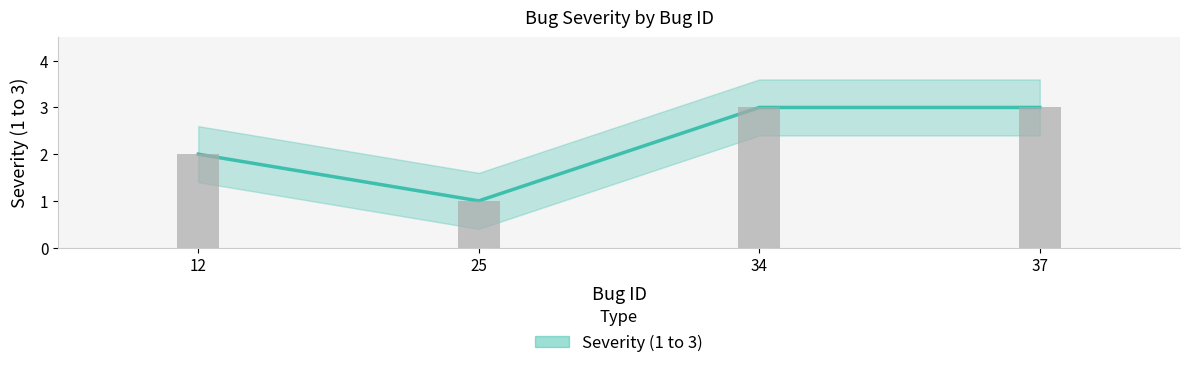

The value at 25 is 1. True or false?

True